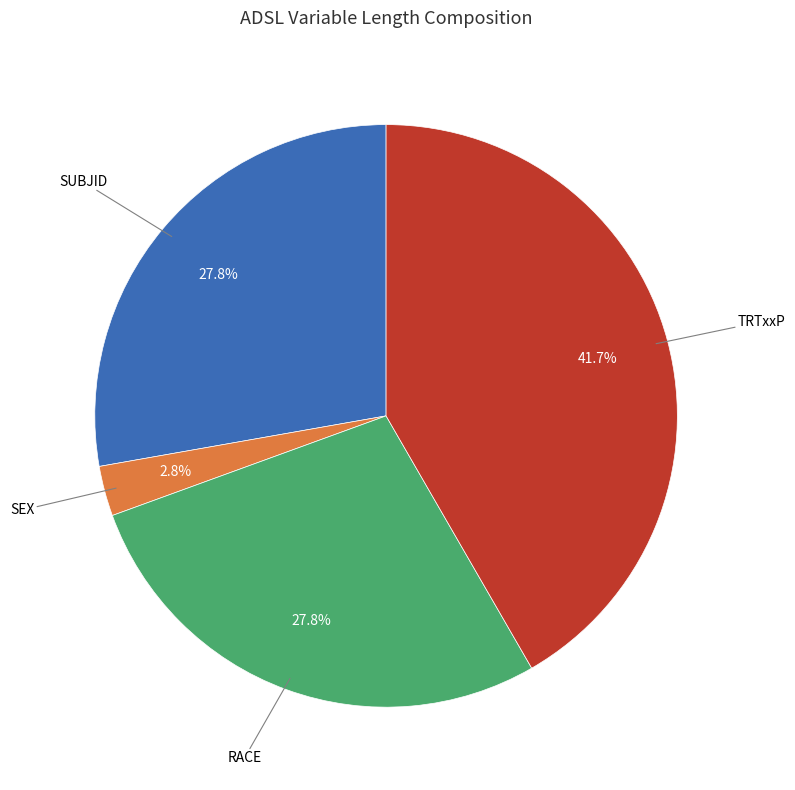

To the nearest percent, what is the average slice percentage?

25%